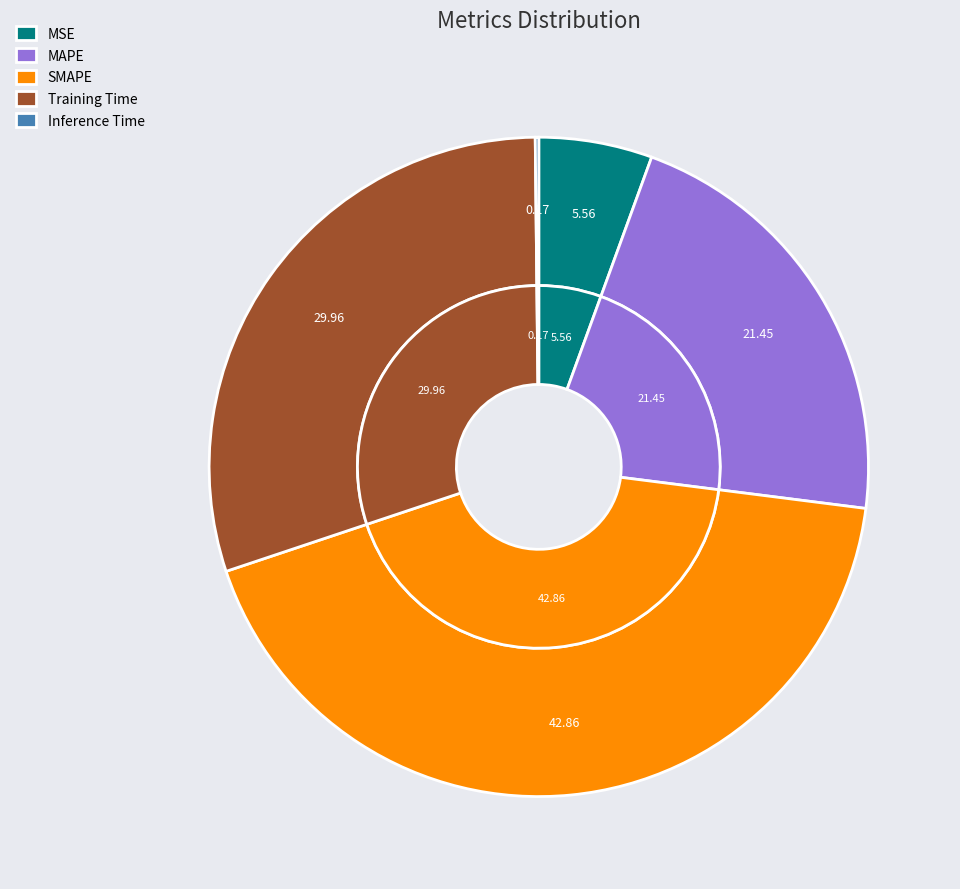

Count the number of slices in the pie.

5